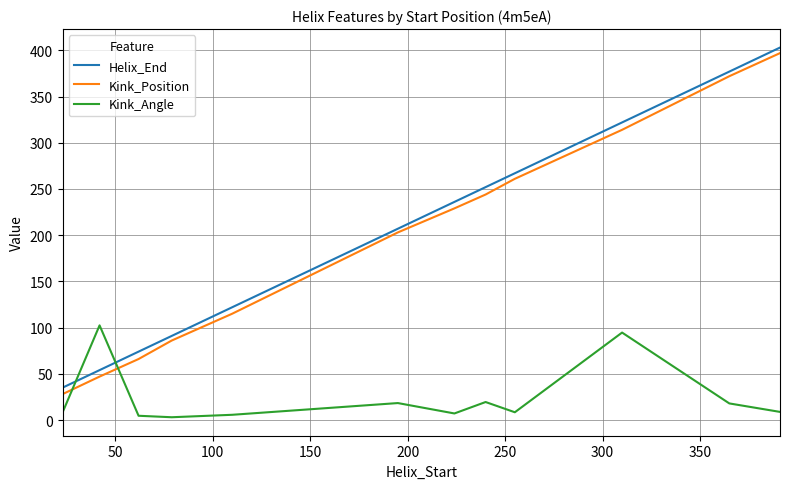

Which series has the widest spread of values?

Kink_Position